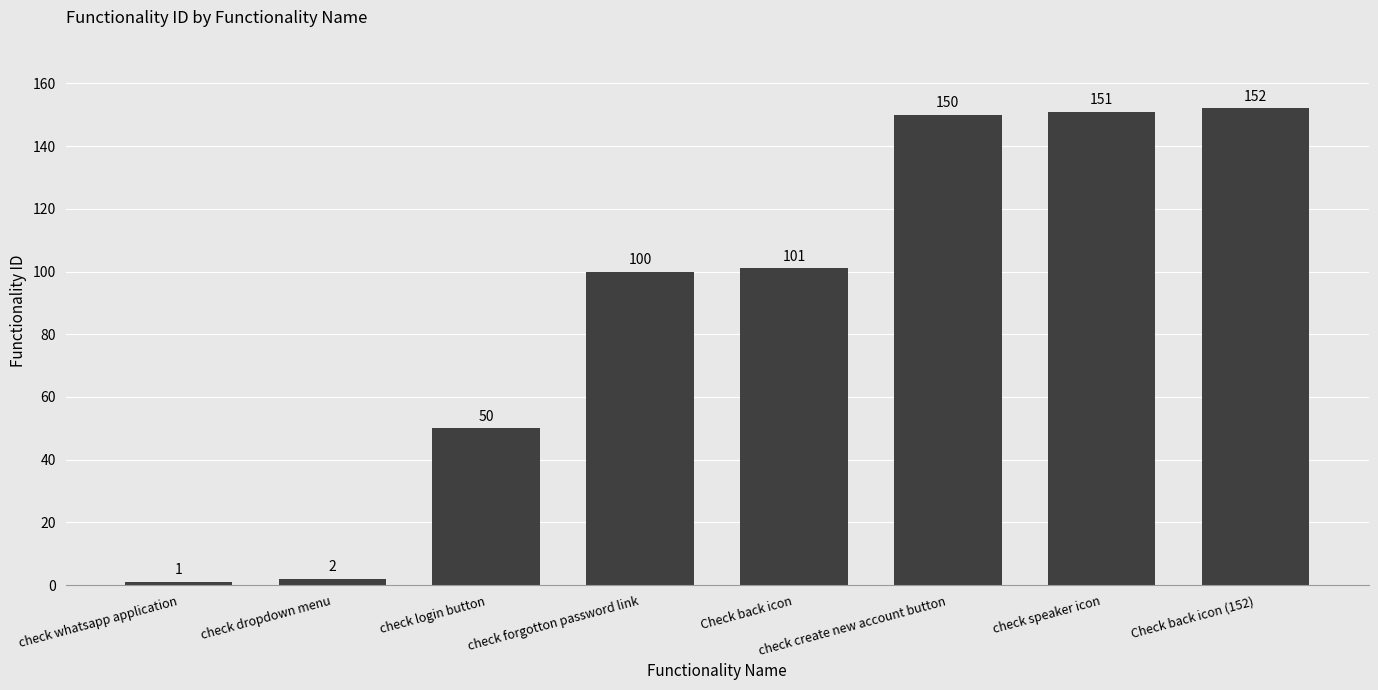

Where is the data nearest to the value 76?

check forgotton password link